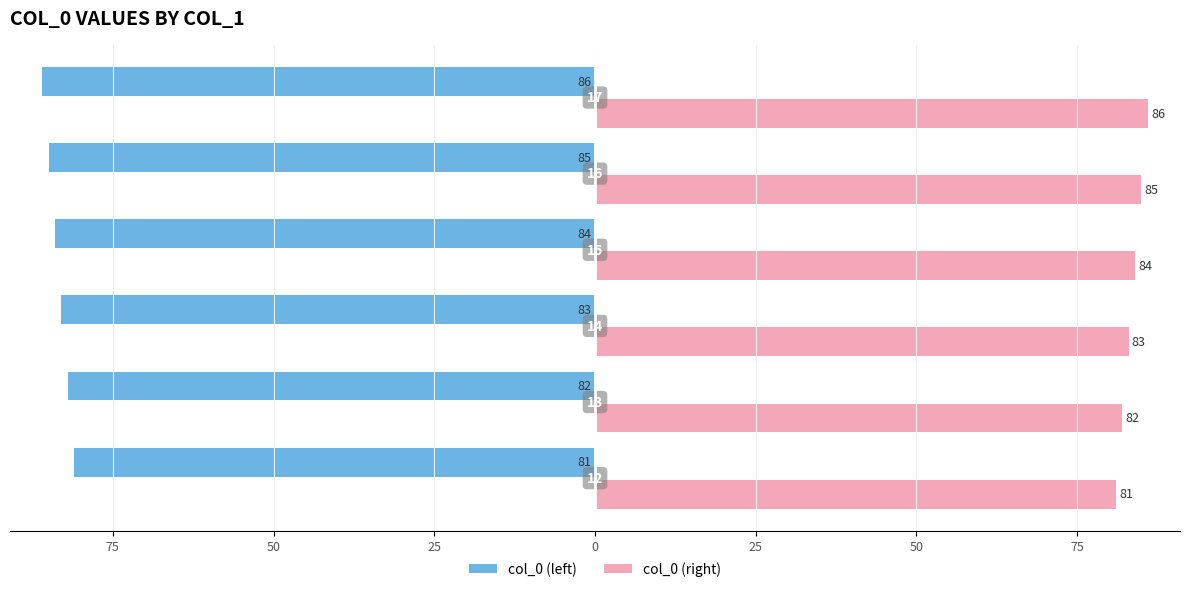

What is the value of the col_0 (left) bar at the 4th from the left?

-84